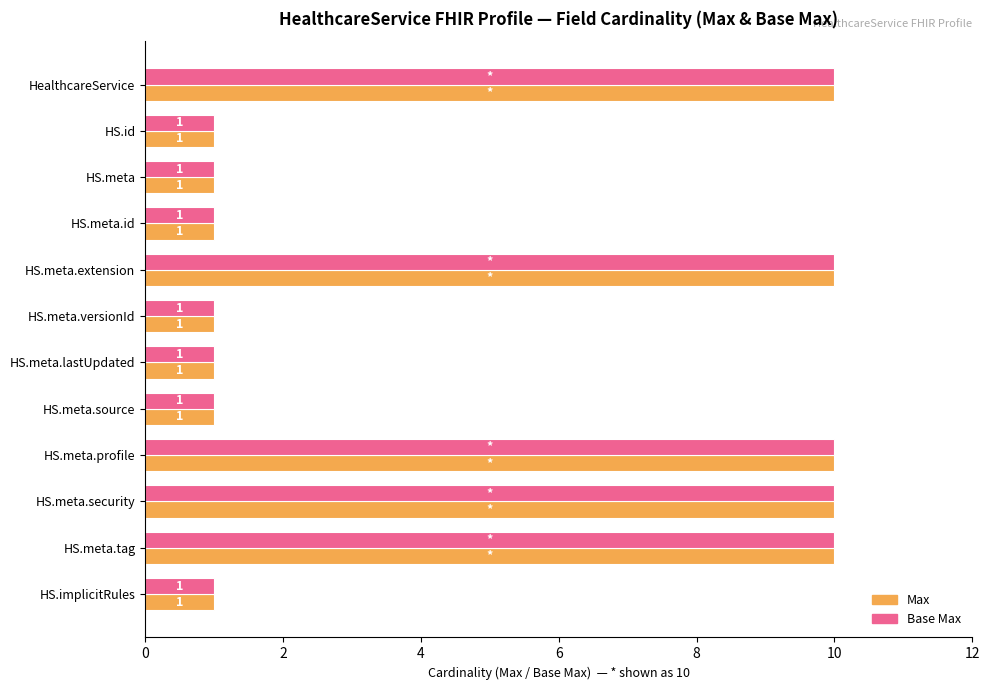

How many values in the Base Max series exceed 1?

5